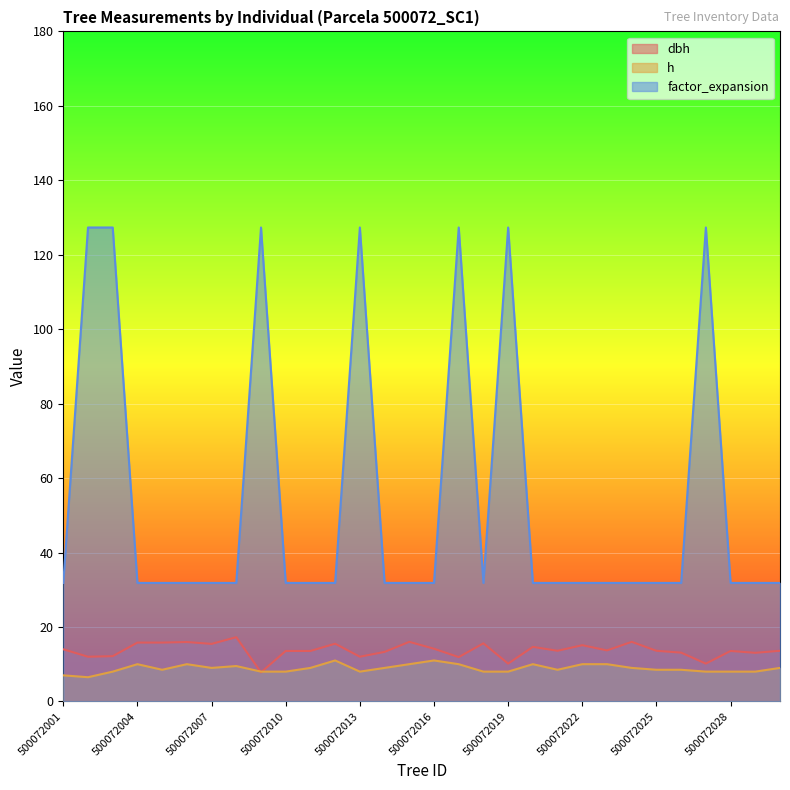

Rank the categories by h value from highest to lowest.

500072012, 500072016, 500072004, 500072006, 500072015, 500072017, 500072020, 500072022, 500072023, 500072008, 500072007, 500072011, 500072014, 500072024, 500072030, 500072005, 500072021, 500072025, 500072026, 500072003, 500072009, 500072010, 500072013, 500072018, 500072019, 500072027, 500072028, 500072029, 500072001, 500072002